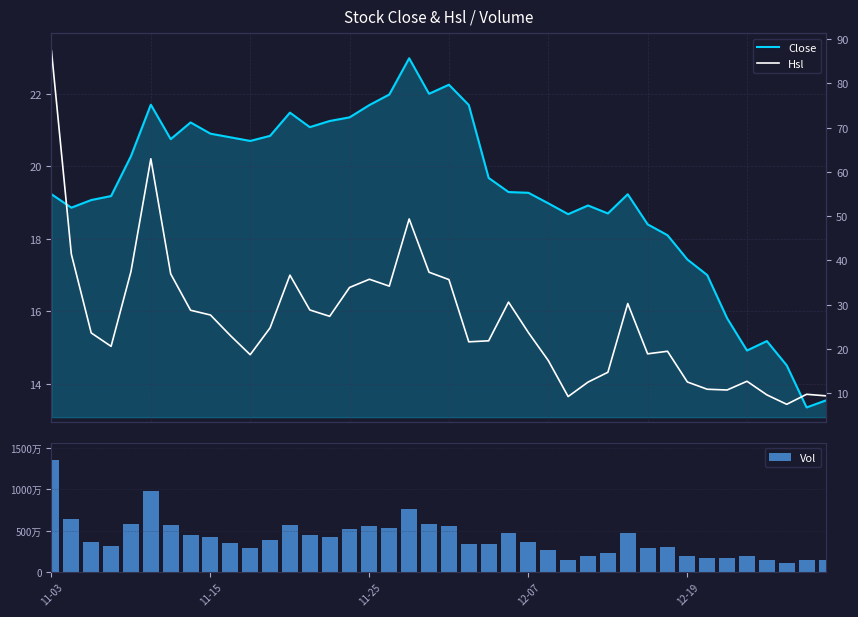

Where is Close nearest to the value 18?

31